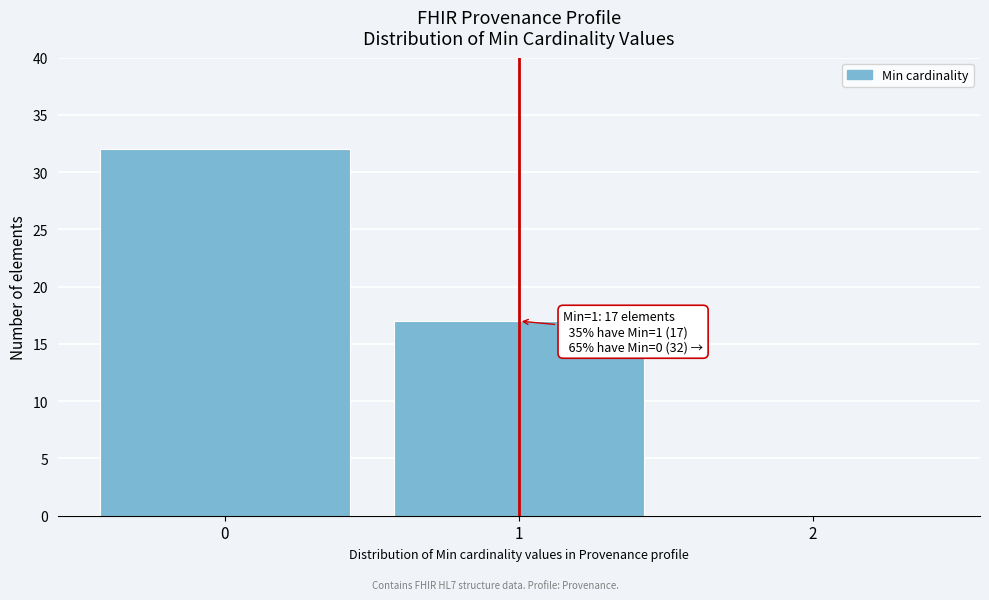

Which range on the x-axis has the tallest bar?

-0.5 to 0.5